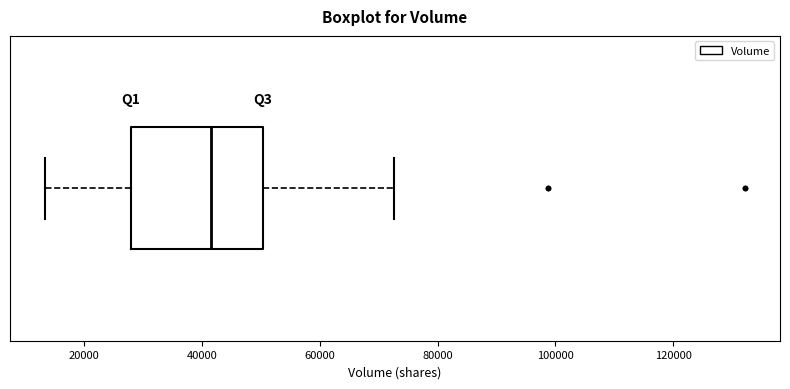

Read this box plot against the x-axis: the position of the median line, the range covered by the box, and the ends of both whiskers. The values are not printed on the chart, so give them approximately, as read against the axis.

median 42000, box 28000 to 50000, whiskers 14000 to 72000